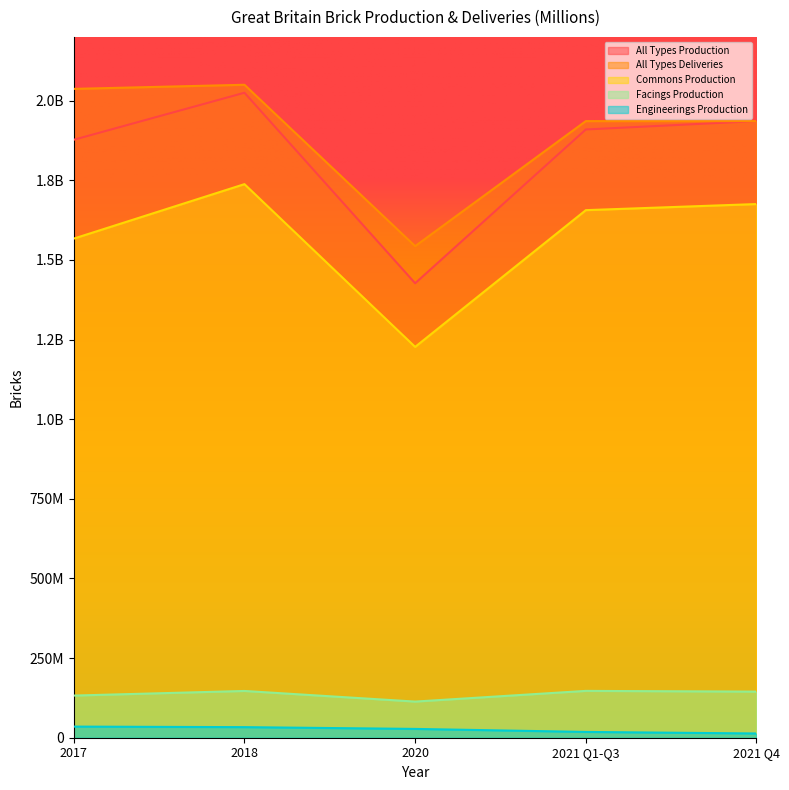

What is the label of the 2nd point from the left?

2018